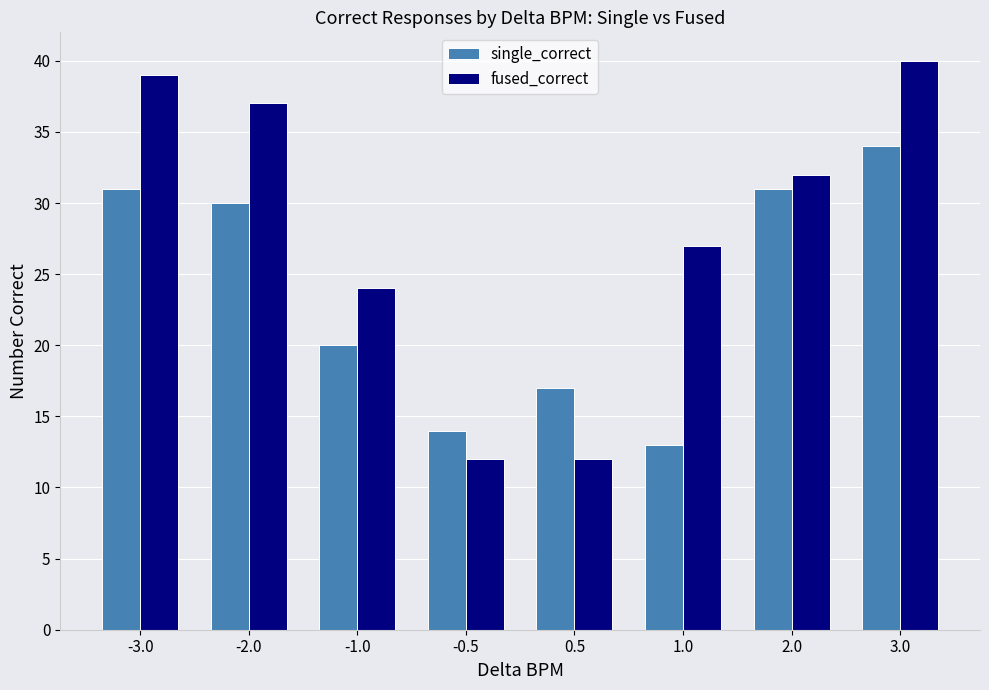

Which series has the widest spread of values?

fused_correct